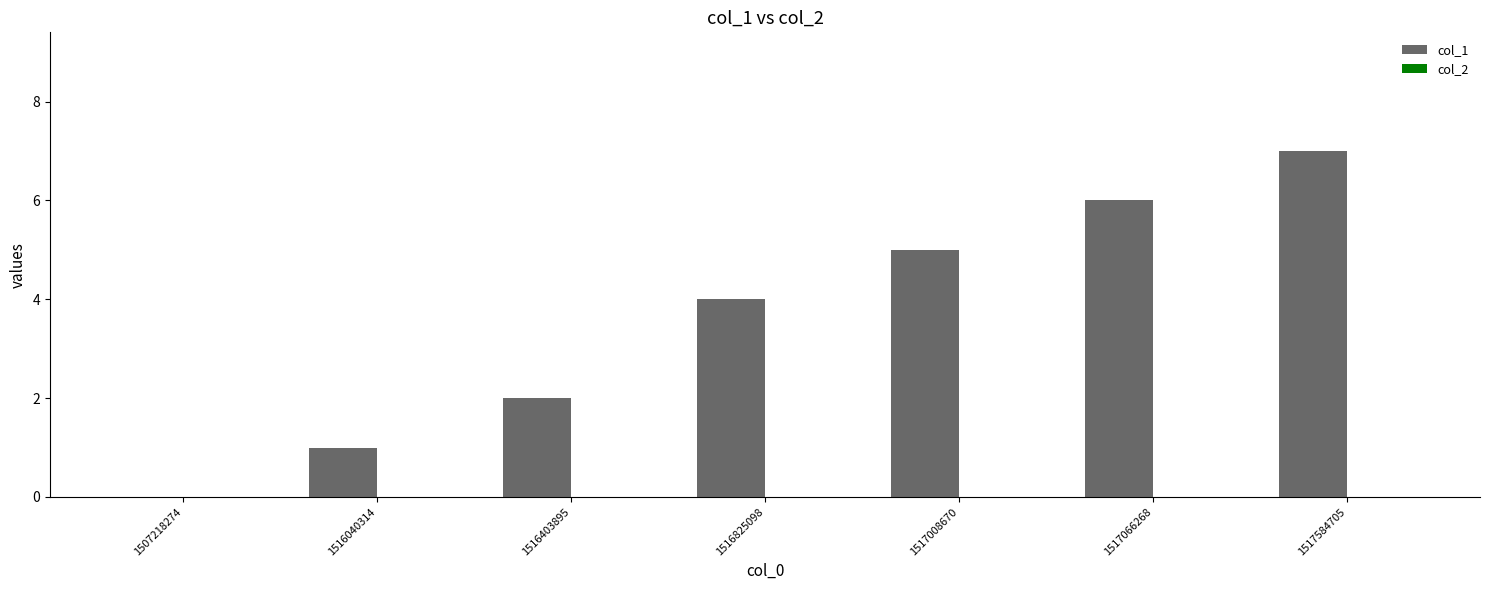

What is the sum of all values?

25